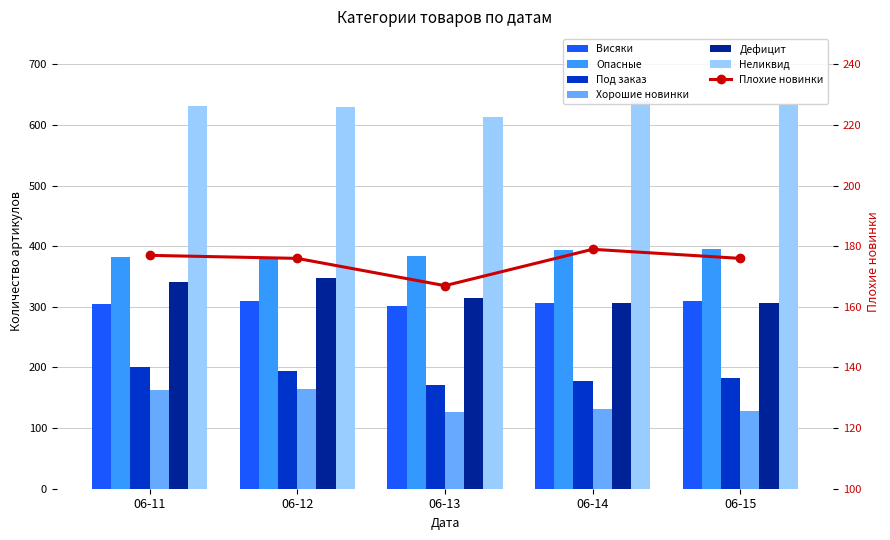

Which label corresponds to the smallest value in the chart?

06-13